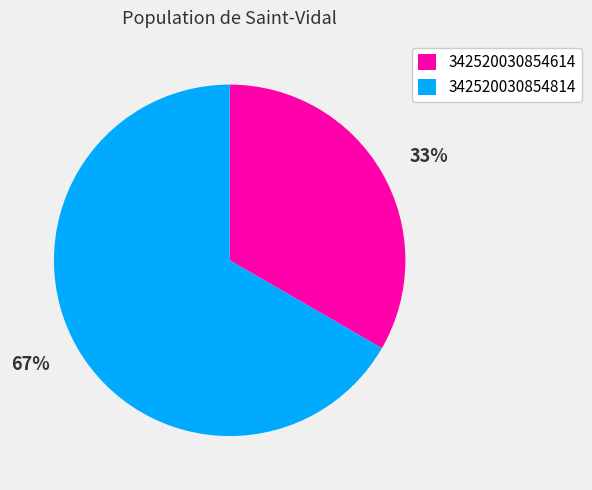

Rank the categories by value from highest to lowest.

342520030854814, 342520030854614